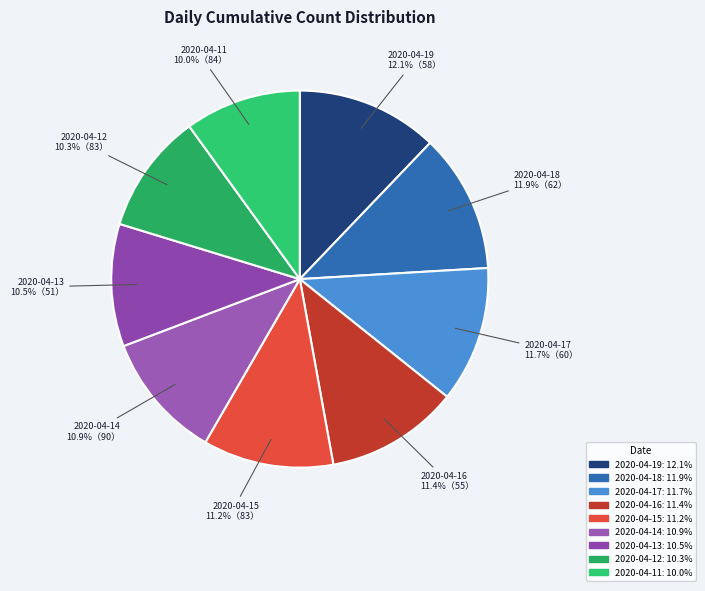

Is it true that 2020-04-11 is 10% of the pie?

True